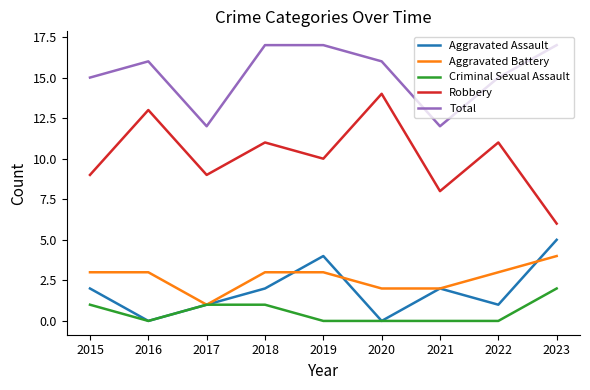

Rank the series at 2022 from lowest to highest value.

Criminal Sexual Assault, Aggravated Assault, Aggravated Battery, Robbery, Total